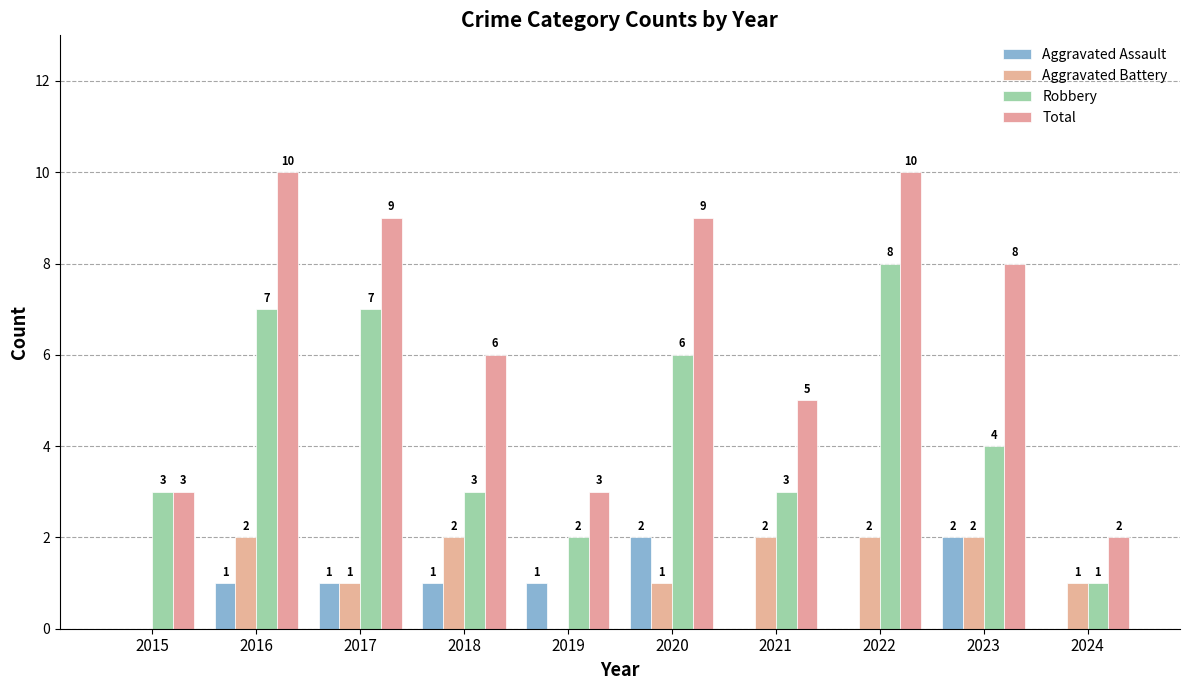

Between 2015 and 2022, which series saw the biggest shift?

Total